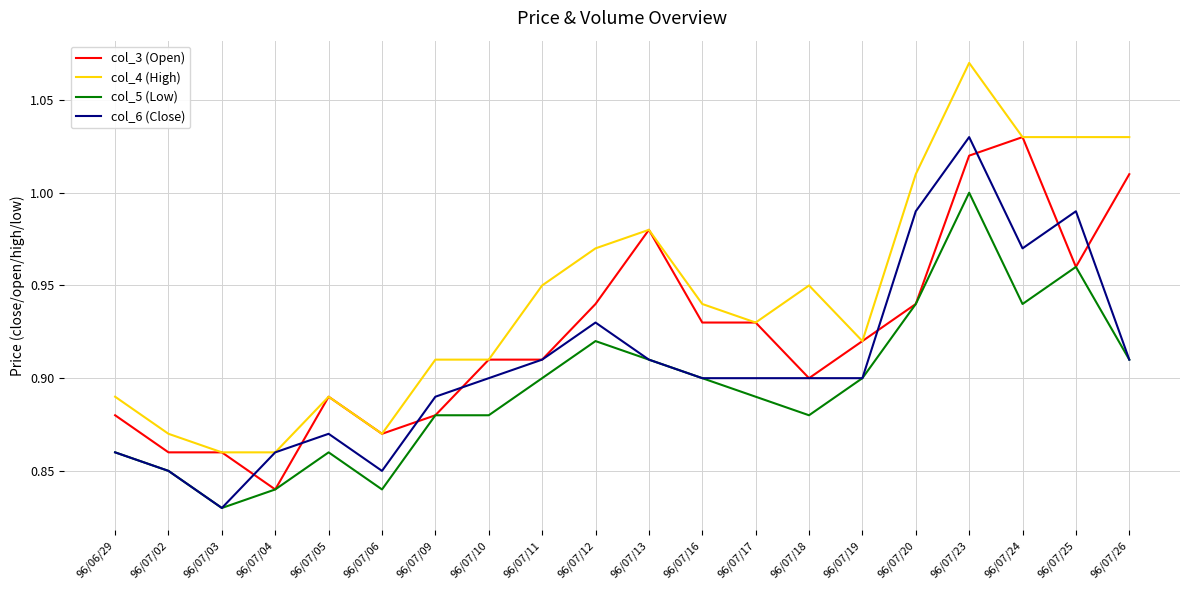

Which category has the highest value in the col_4 (High) series?

96/07/23